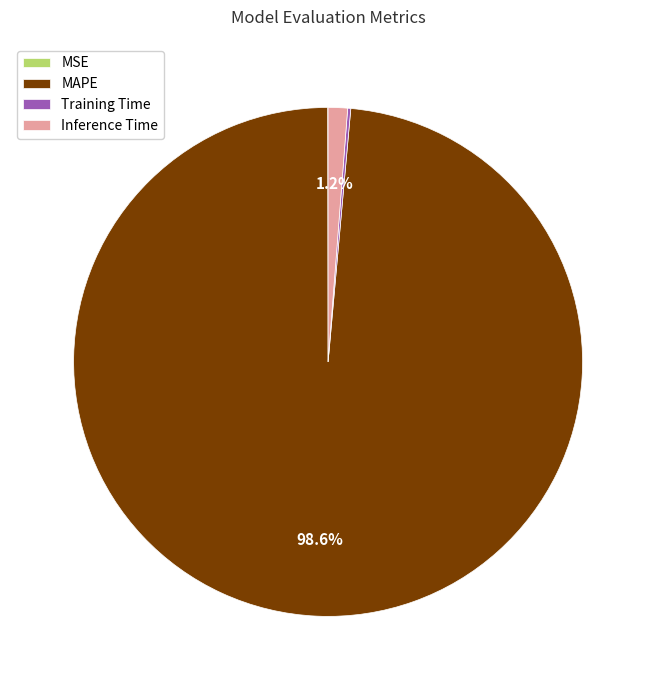

What is the total percentage of Inference Time and MAPE?

99.8%